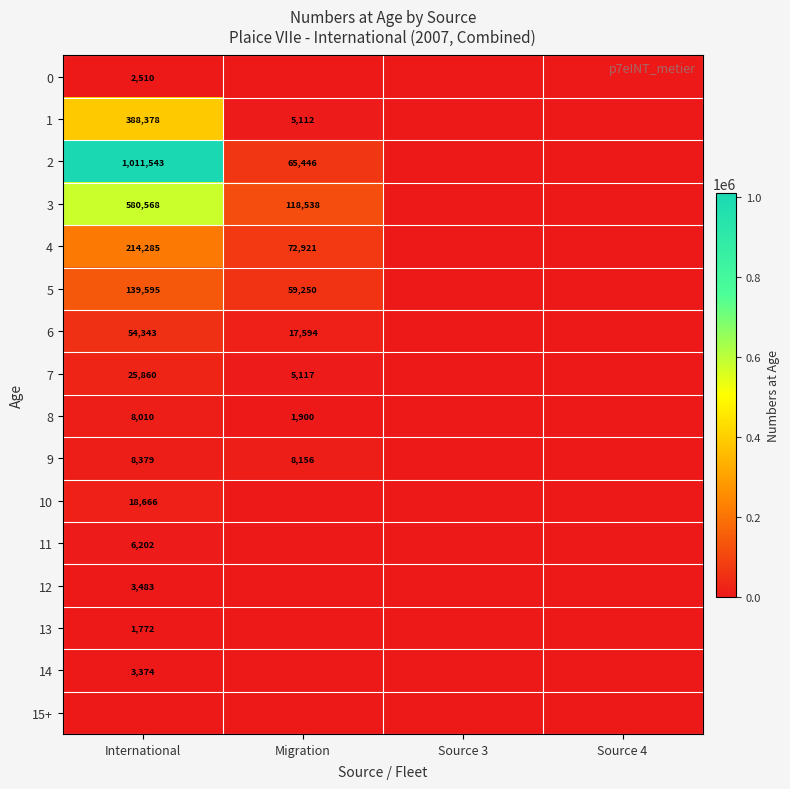

The 9 series shows 5644 at Migration. True or false?

False